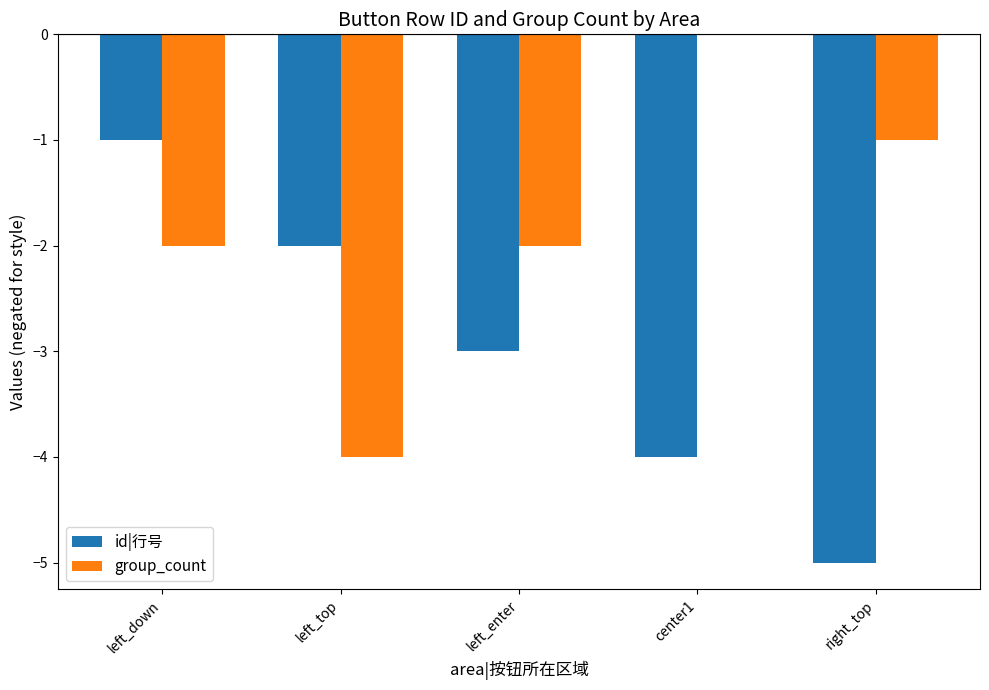

The value of group_count at center1 is 2. True or false?

False